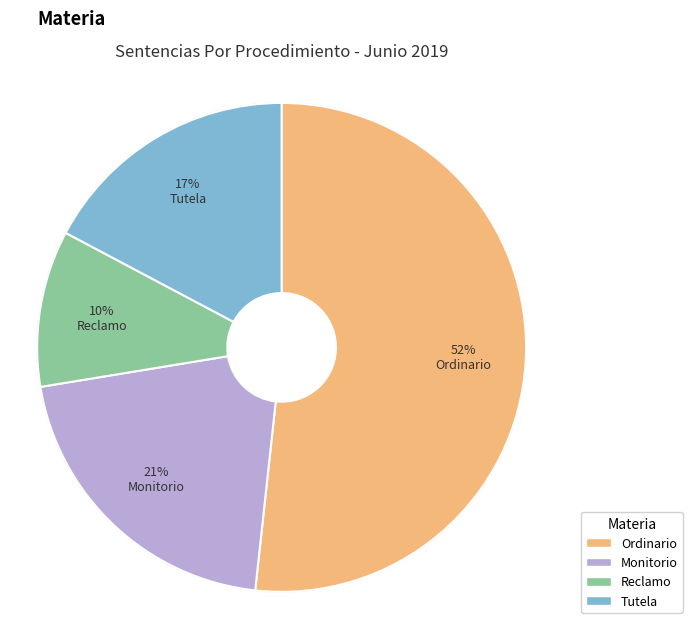

To the nearest percent, what is the average slice percentage?

25%